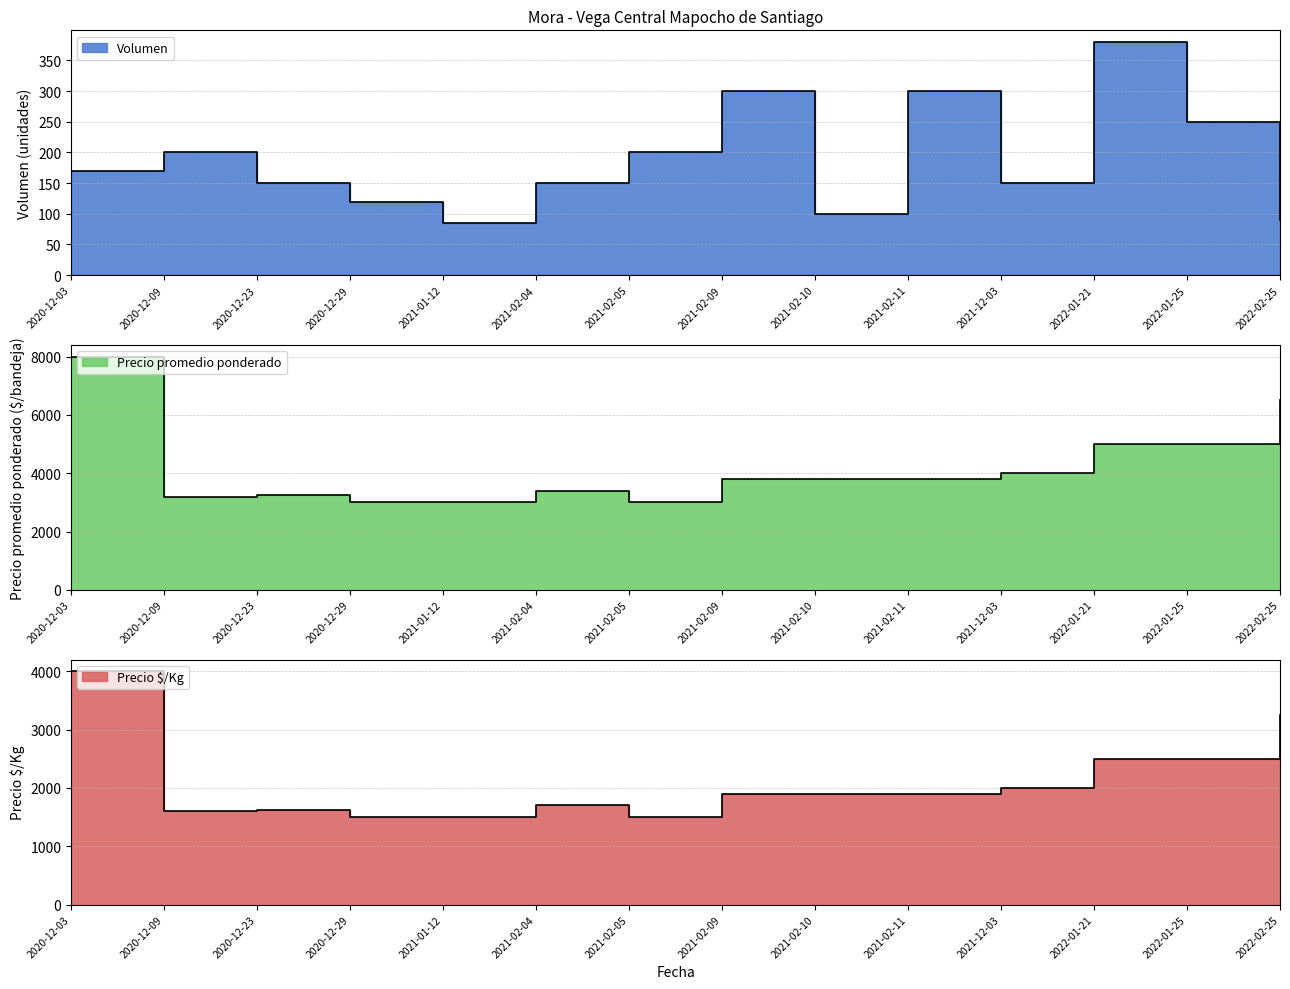

What is the approximate value of Precio promedio ponderado at 2020-12-29, to the nearest 50?

3000